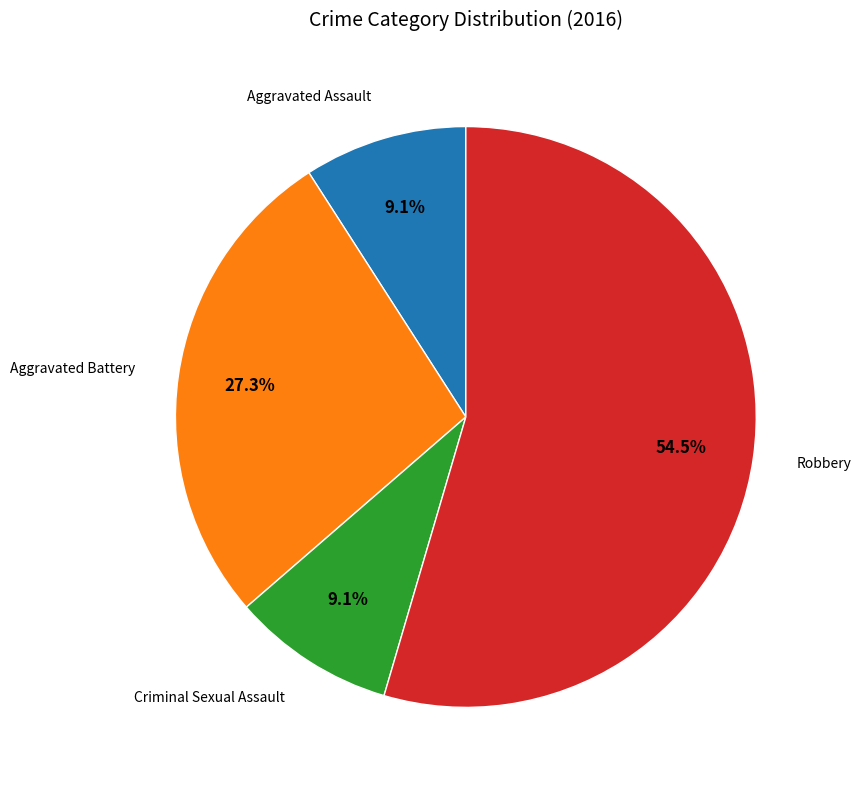

How many slices are in this pie chart?

4